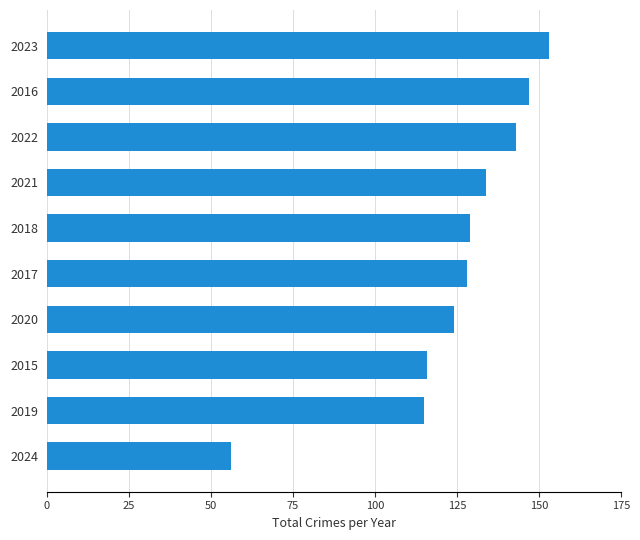

True or false: the data shows 218 at 2018.

False